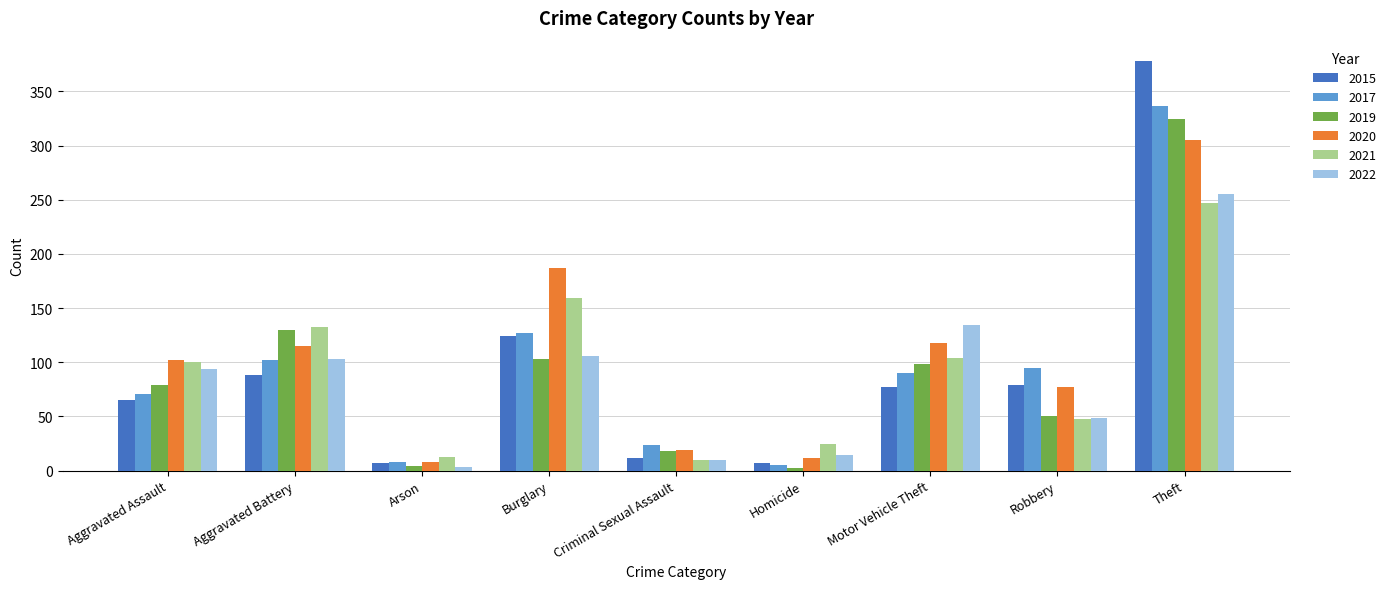

Count the number of data series in this chart.

6